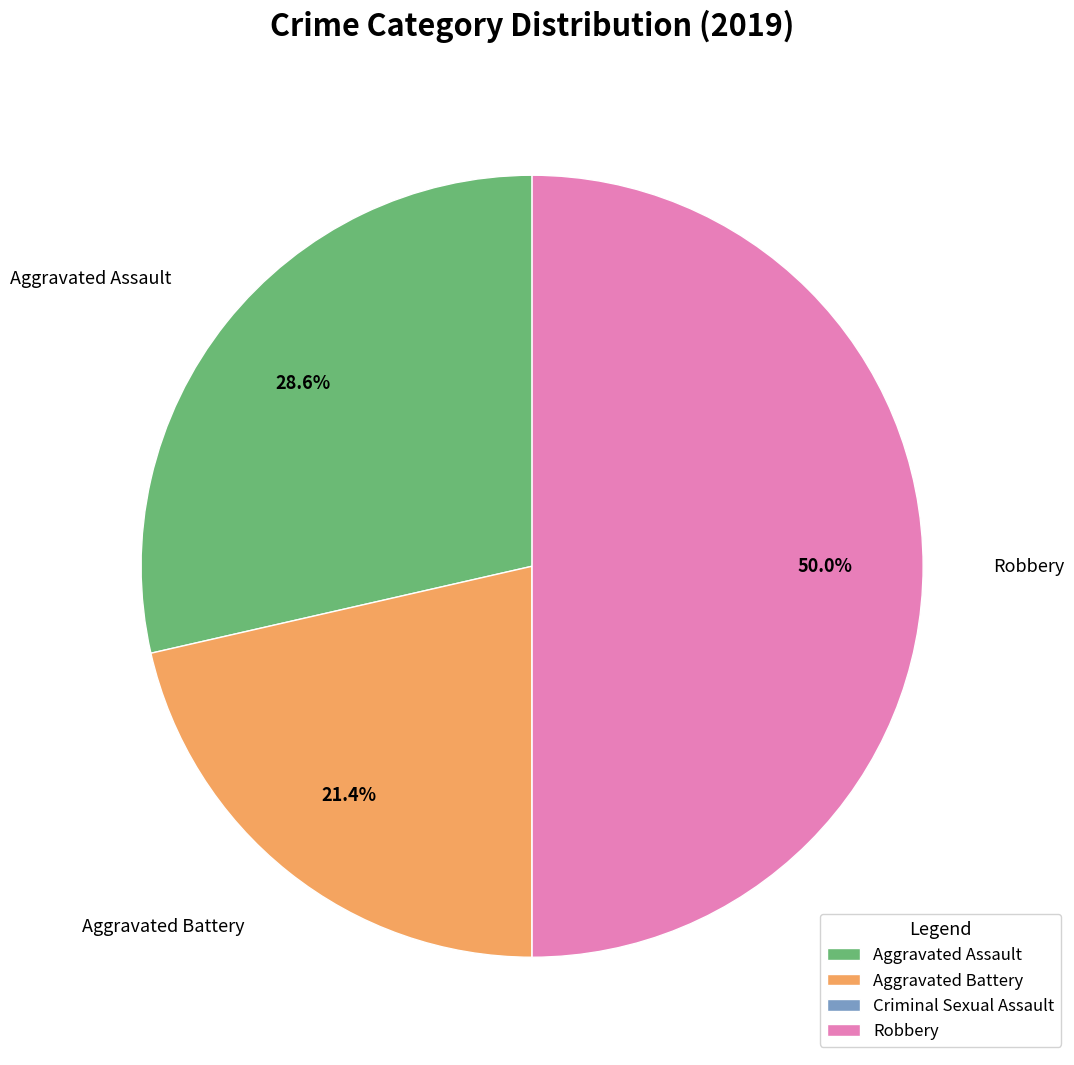

What percentage is NOT represented by Aggravated Battery?

78.6%